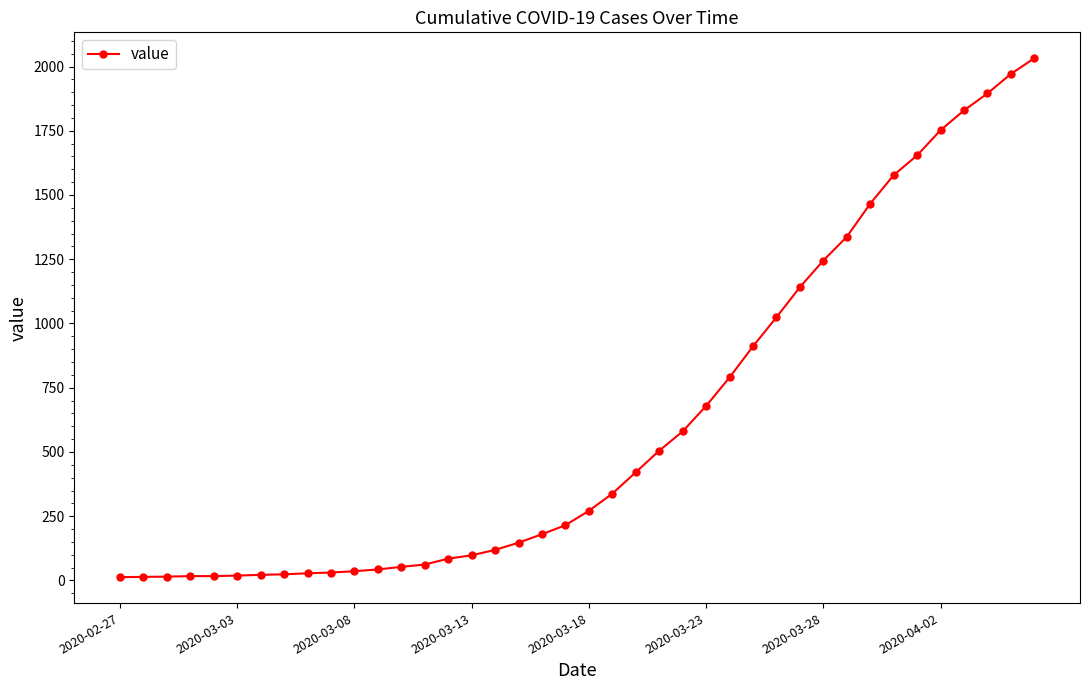

Does the chart have visible grid lines?

No